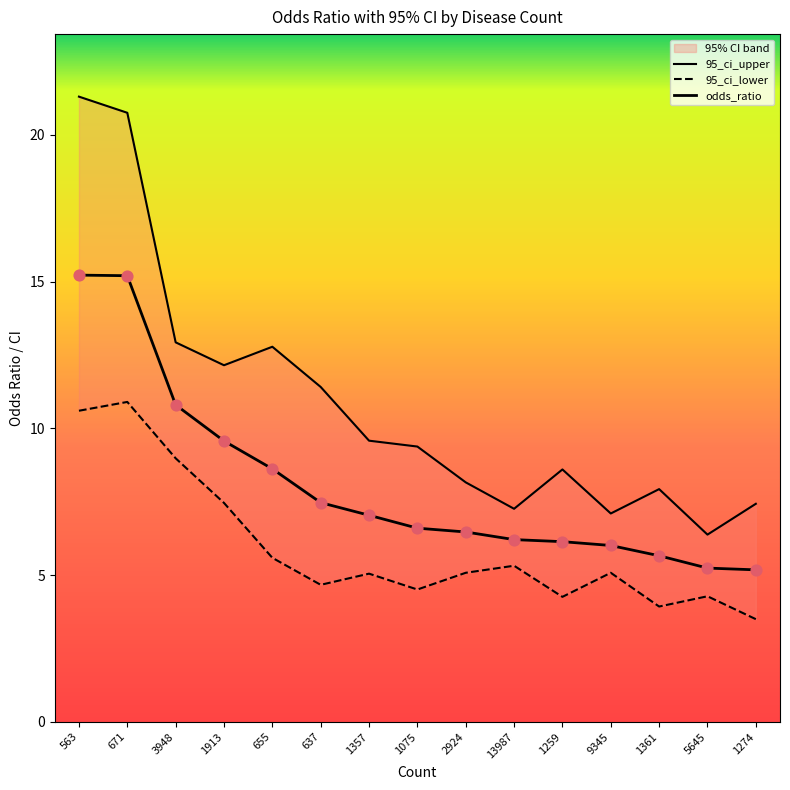

At how many categories does at least one series exceed 10?

6